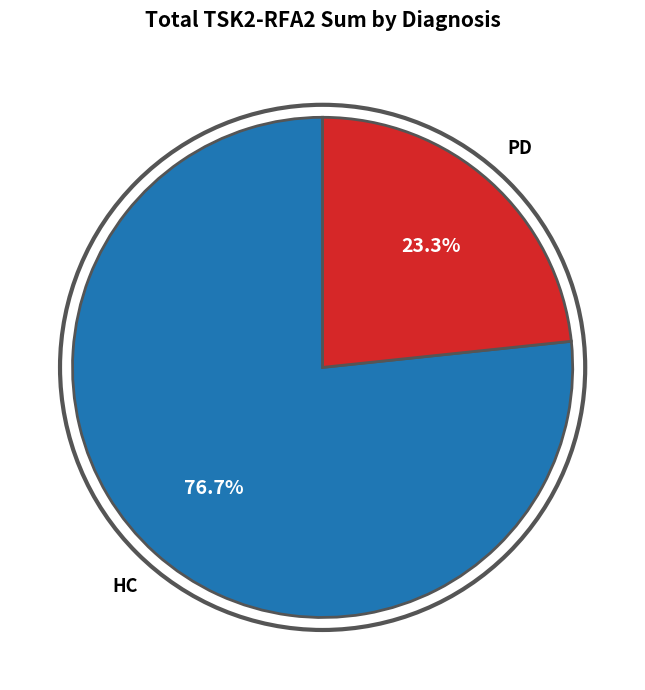

Does any single category account for the majority?

Yes